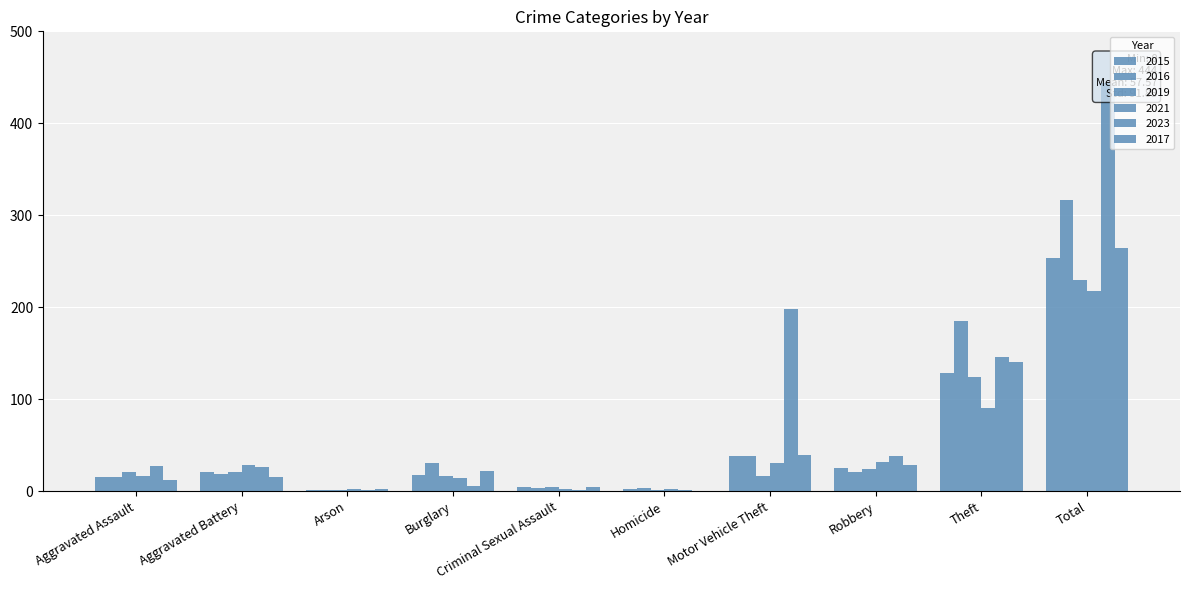

At which label does 2021 reach its minimum?

Arson